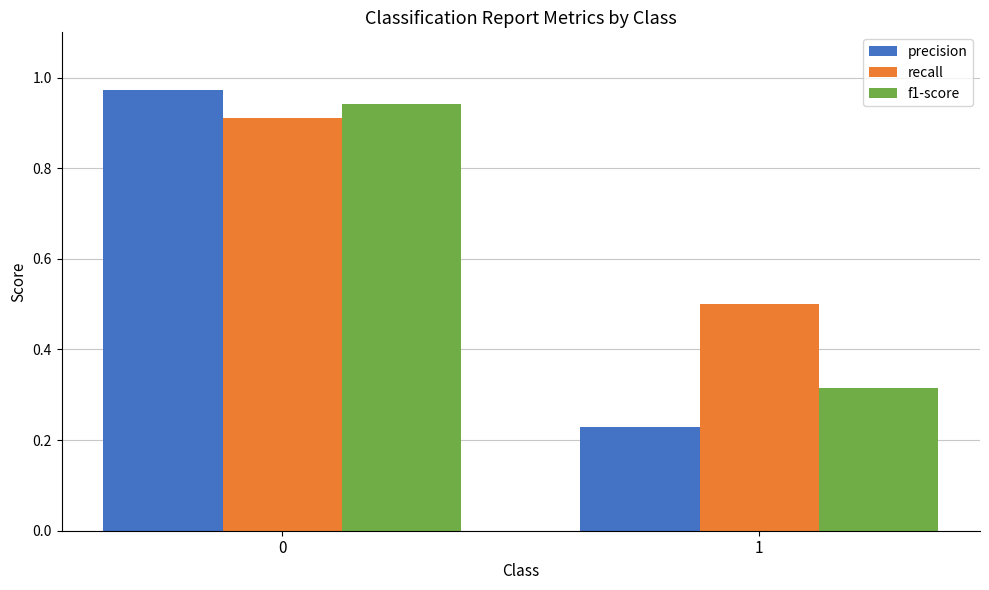

Read the recall value at 1.

0.5